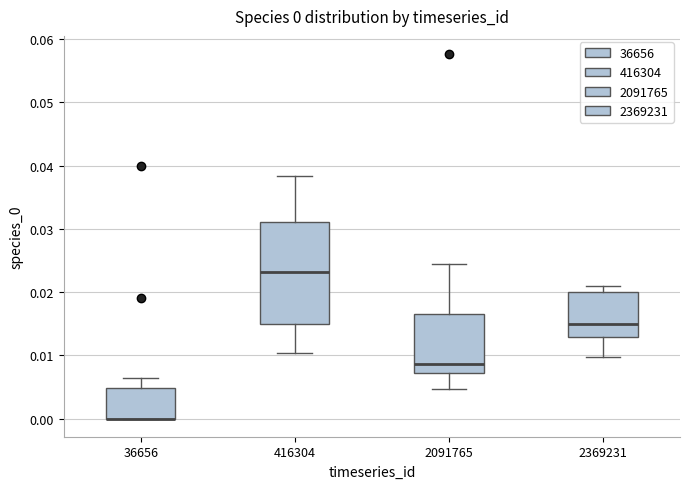

Which box is the tallest, from its lower edge to its upper edge?

416304